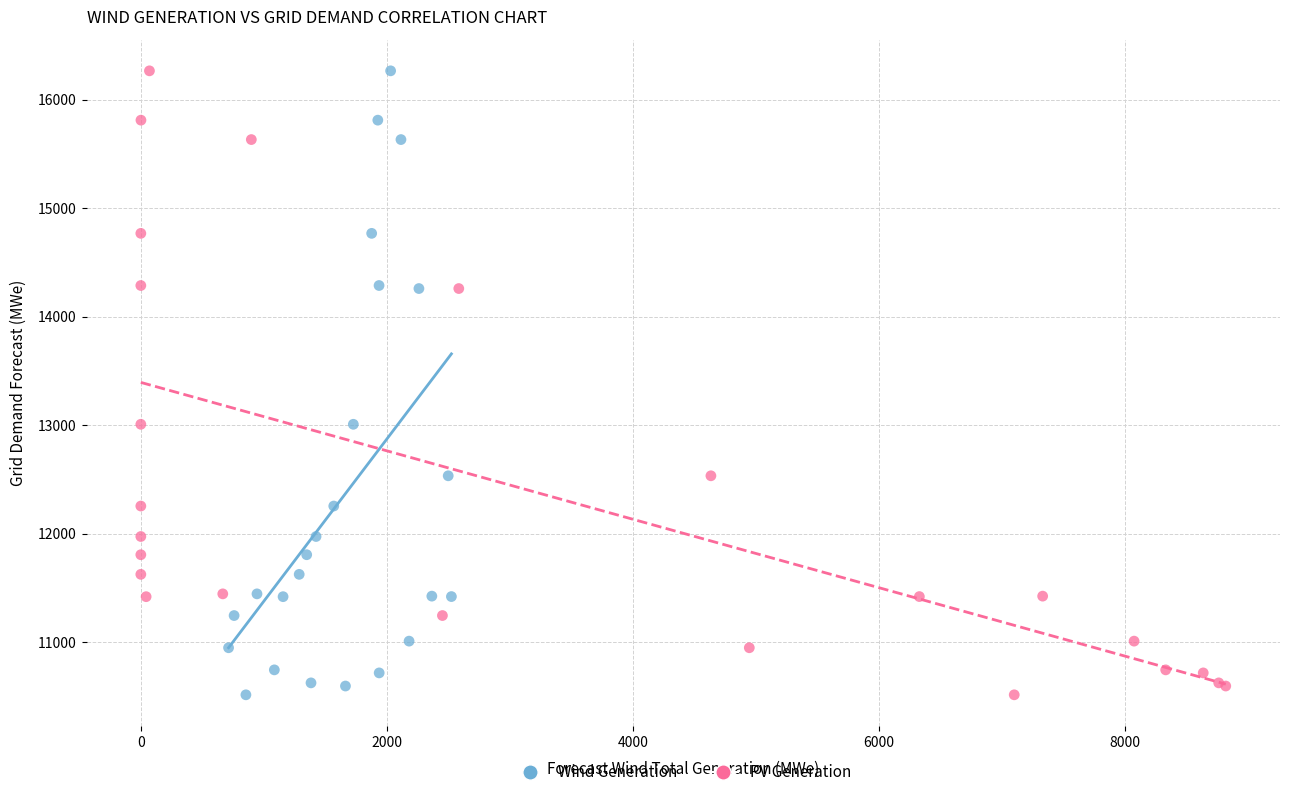

What are all the series names shown in the legend?

Wind Generation, PV Generation